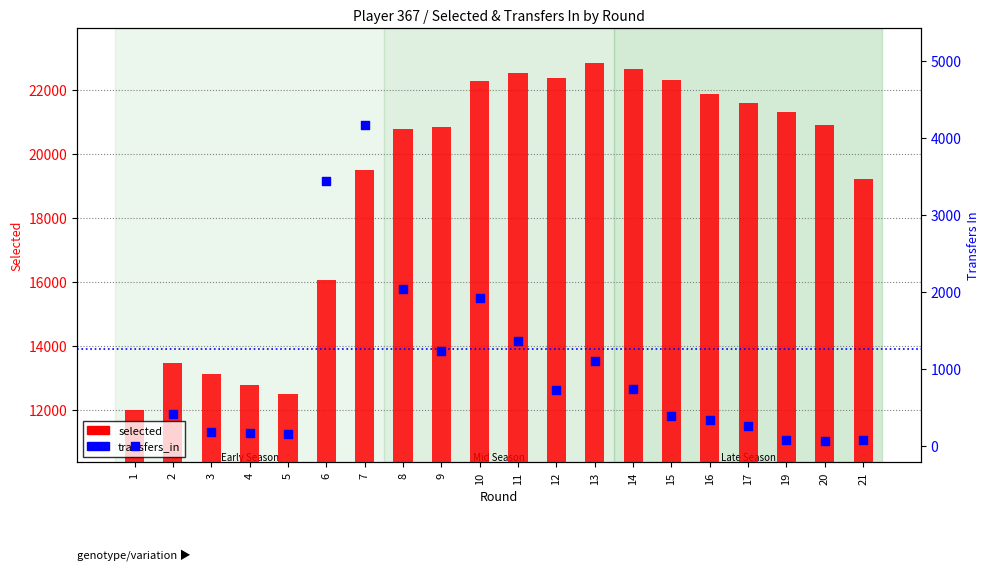

Which series contains the lowest Y value?

transfers_in